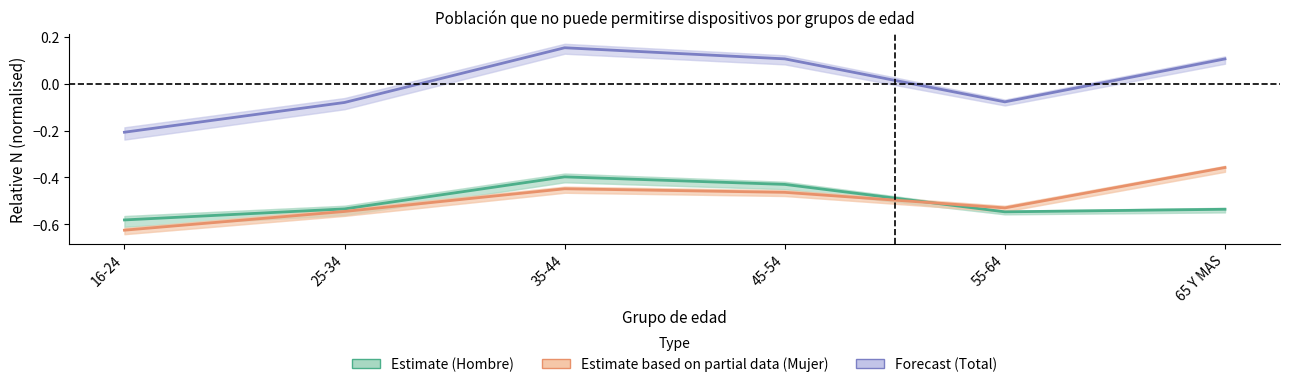

Which has a higher value, 35-44 or 55-64?

35-44